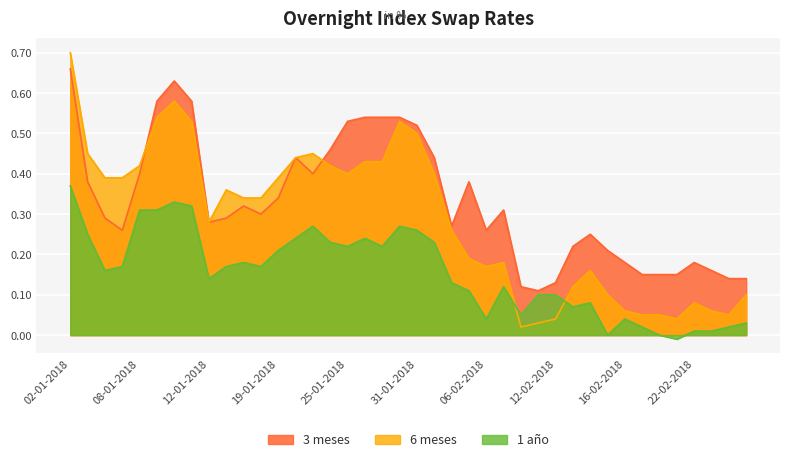

Which label corresponds to the smallest value in the chart?

21-02-2018